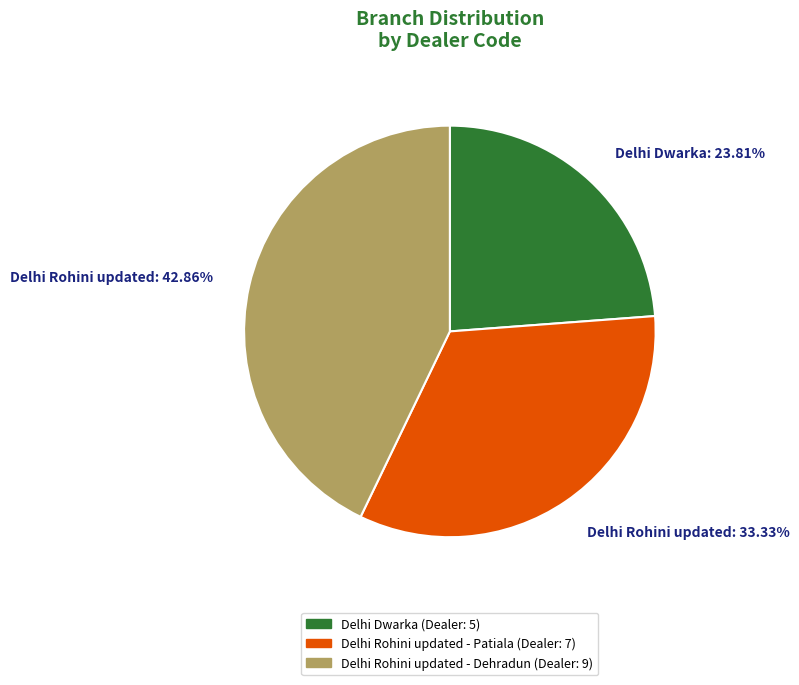

Rank the categories by value from lowest to highest.

Delhi Dwarka: 23.81%, Delhi Rohini updated: 33.33%, Delhi Rohini updated: 42.86%